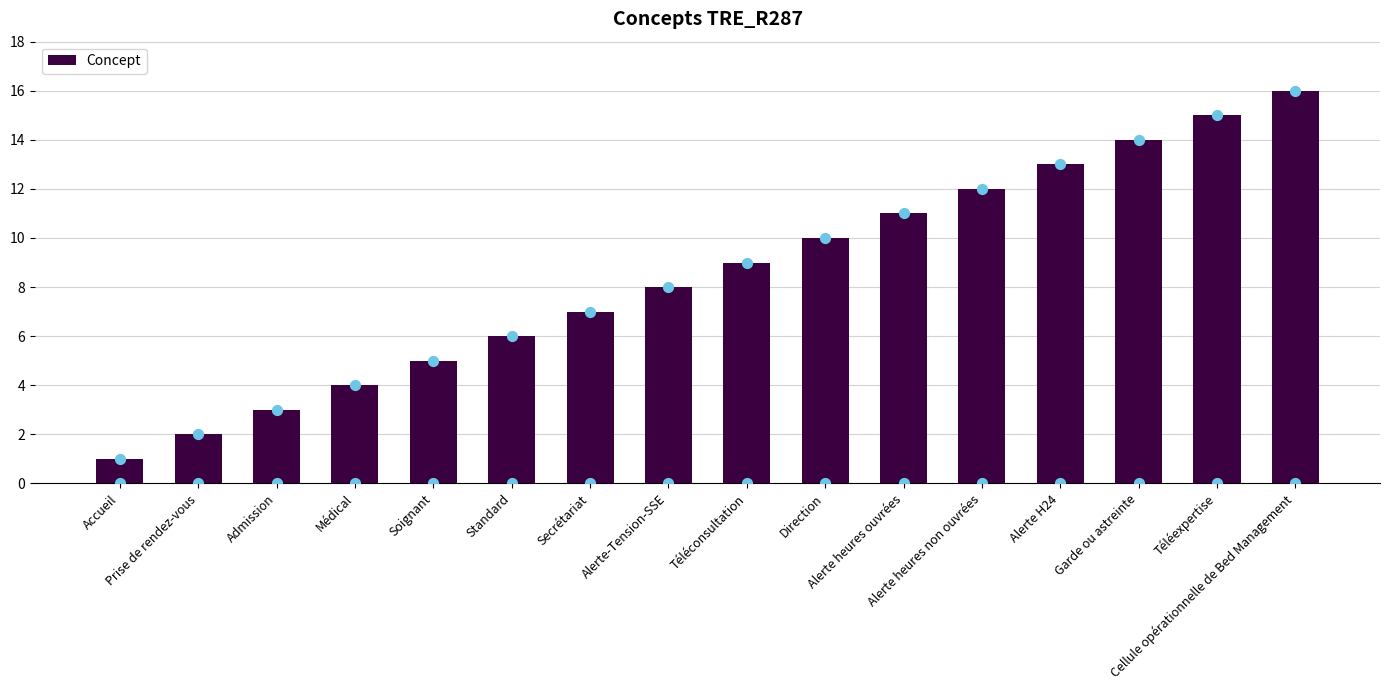

What is the change in value from Médical to Alerte-Tension-SSE?

+4